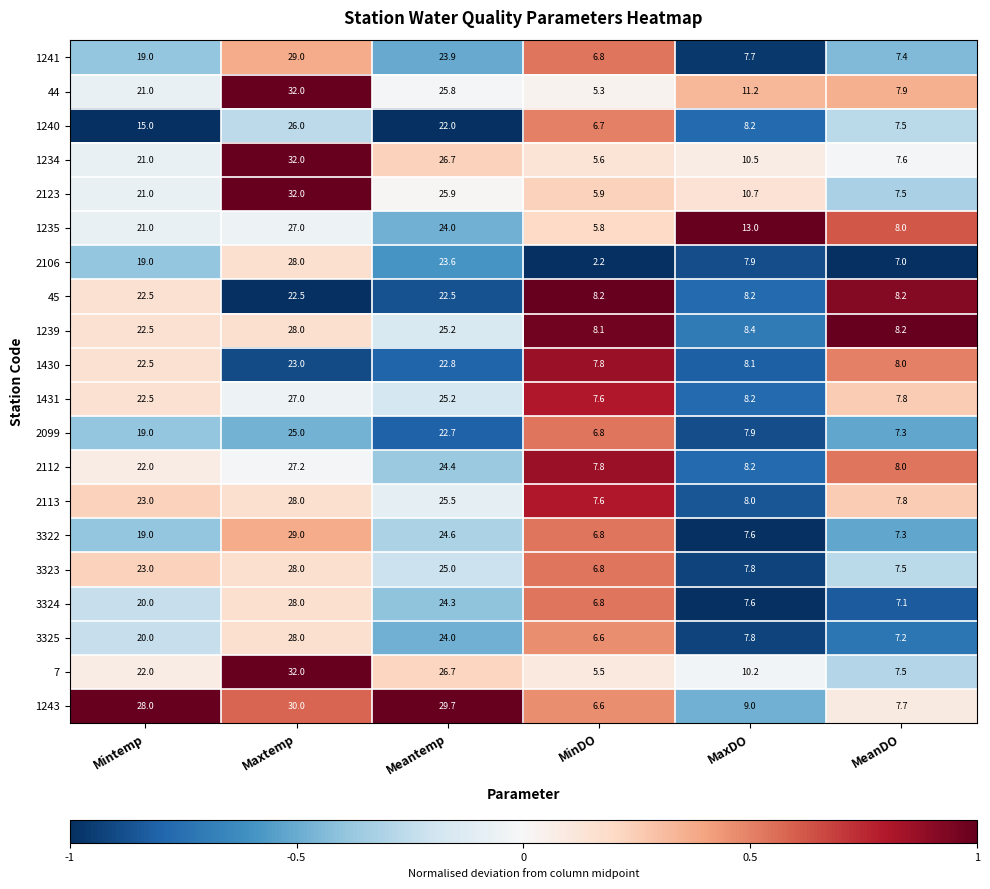

Is it true that 2099 equals 39.8 at Maxtemp?

False